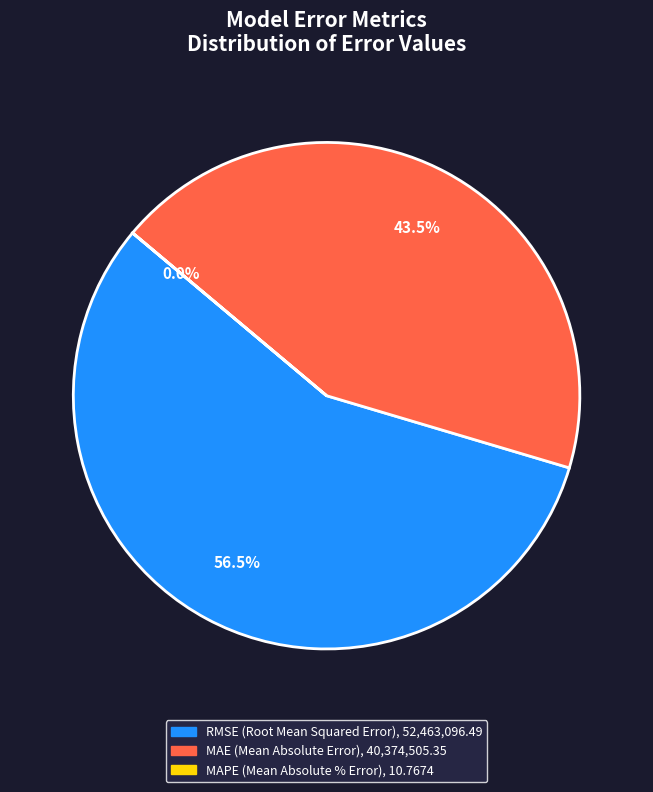

Rank the categories by value from highest to lowest.

RMSE (Root Mean Squared Error), MAE (Mean Absolute Error), MAPE (Mean Absolute % Error)